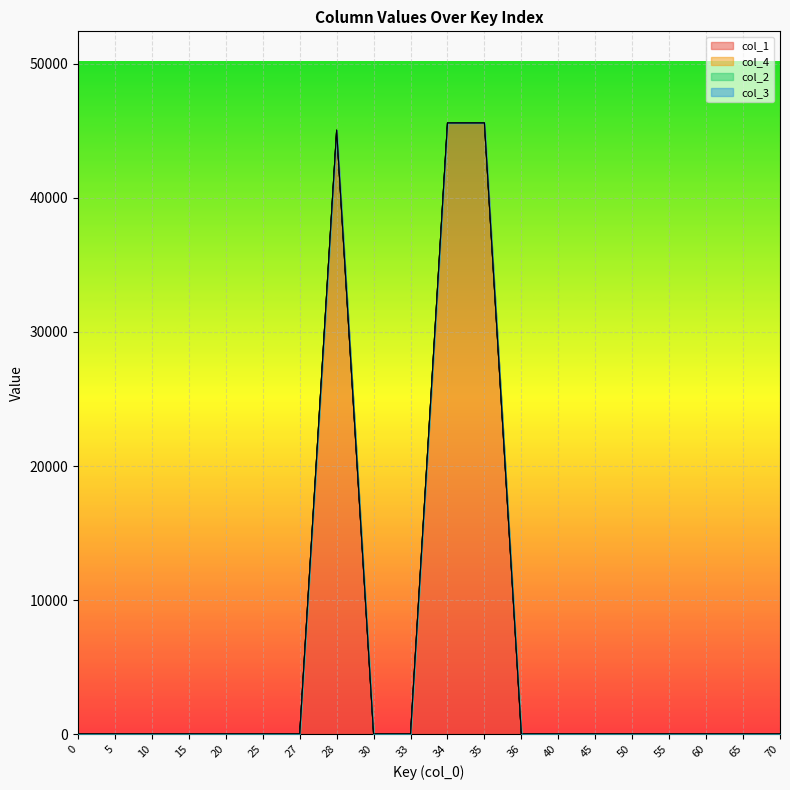

True or false: col_1 and col_3 intersect in this chart.

False